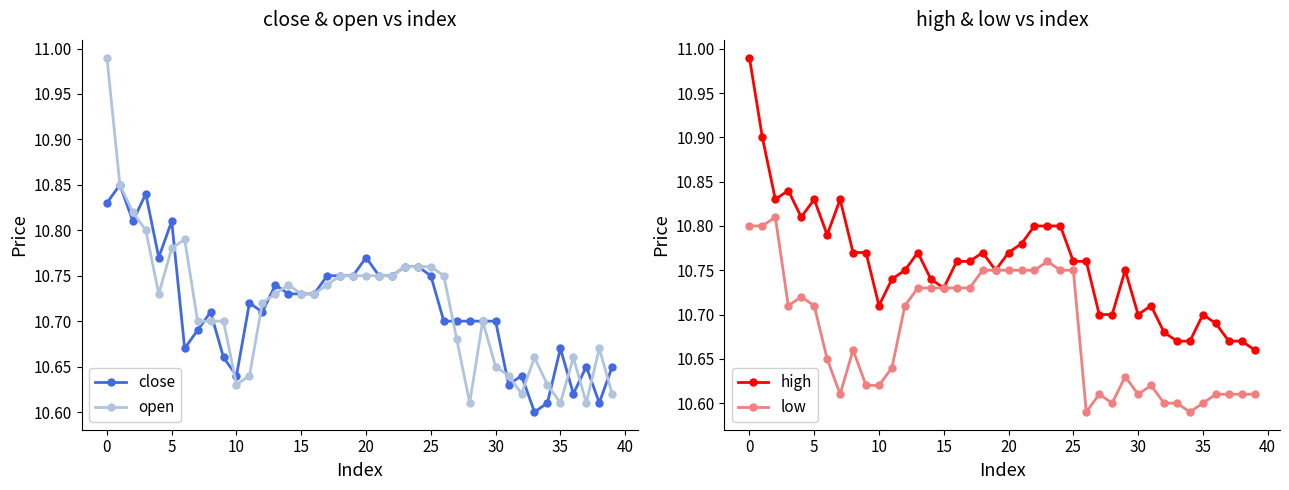

True or false: close has more than 1 points higher than both neighbors.

True